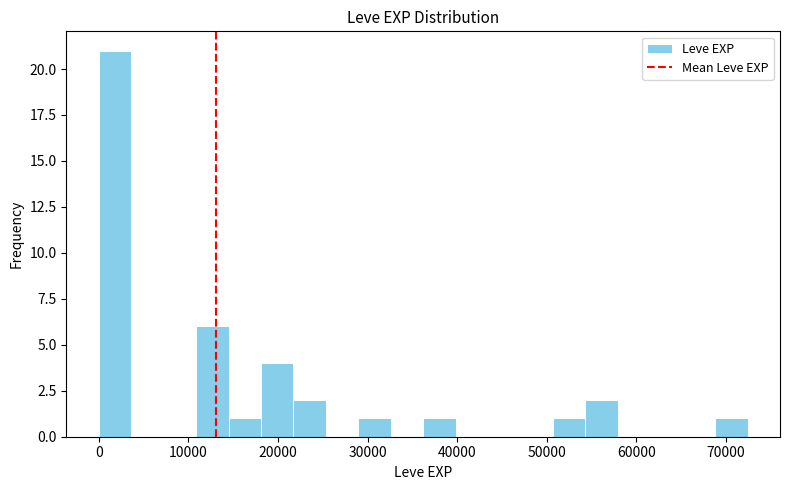

Around what value on the x-axis is the tallest bar? Give the approximate position of its centre, as read against the axis.

2000